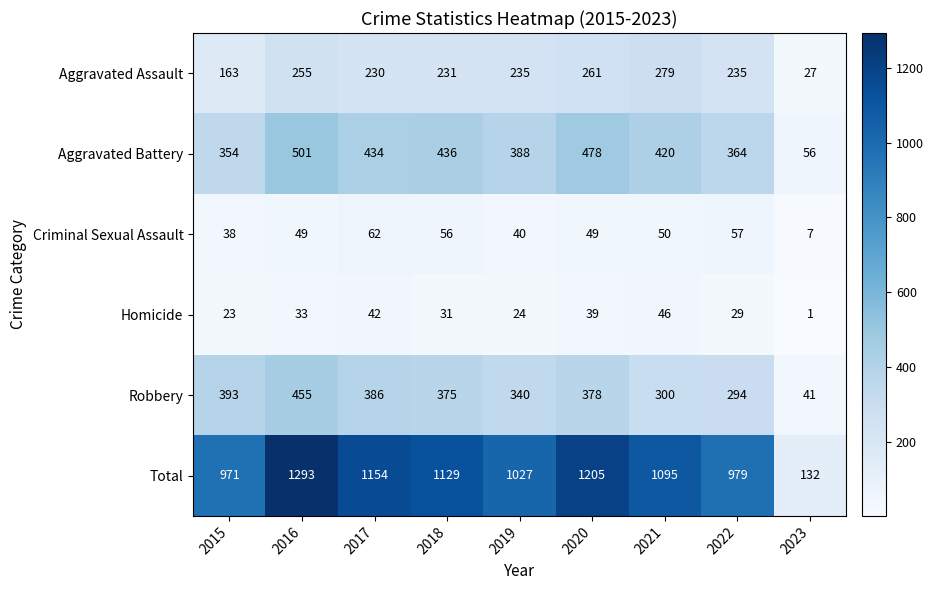

At 2017, list the series in order from largest to smallest.

Total, Aggravated Battery, Robbery, Aggravated Assault, Criminal Sexual Assault, Homicide